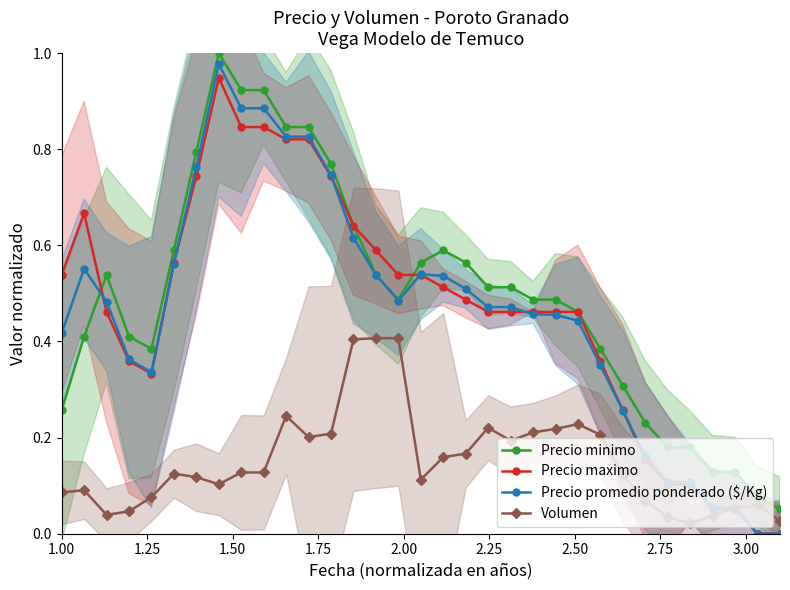

True or false: Volumen has a value of 0.1 at 1.75.

False